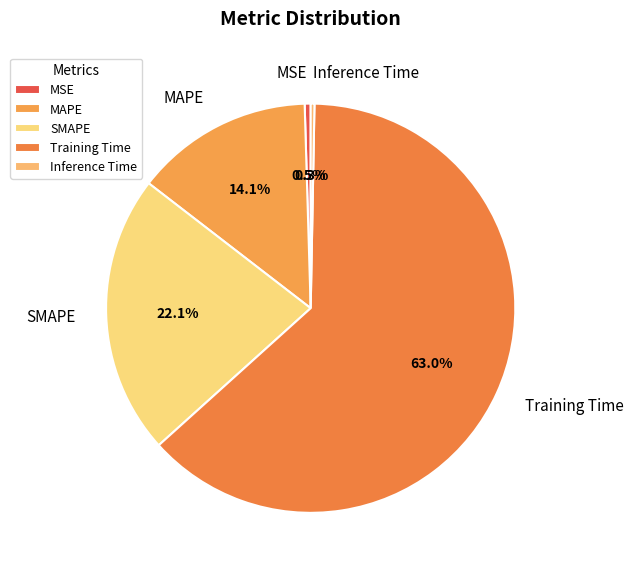

Which category has the biggest portion of the pie?

Training Time